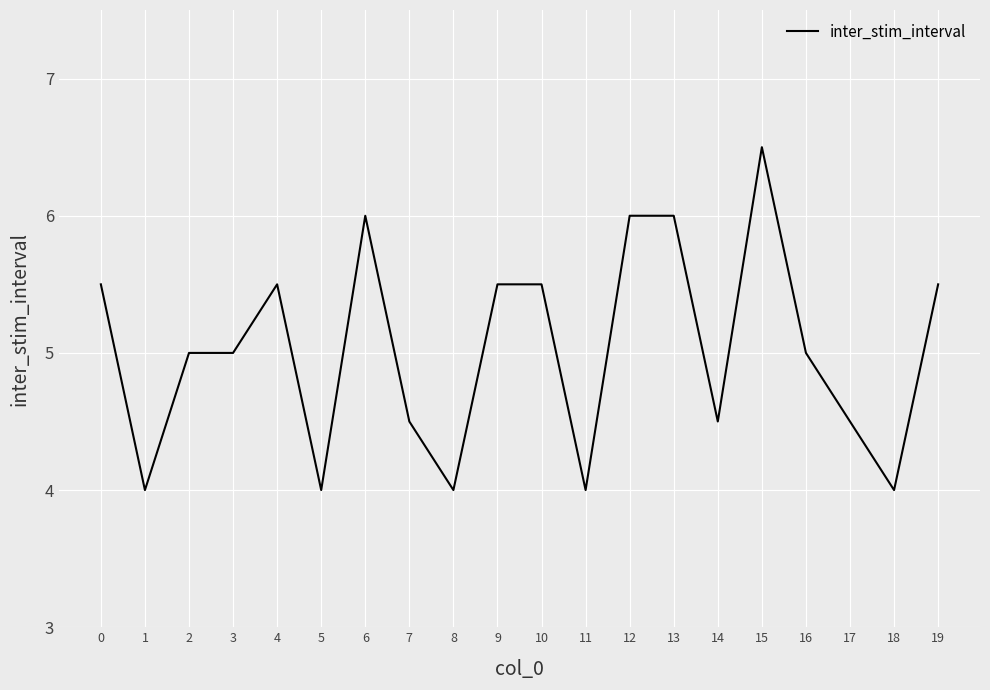

How many values are between 4 and 5?

11